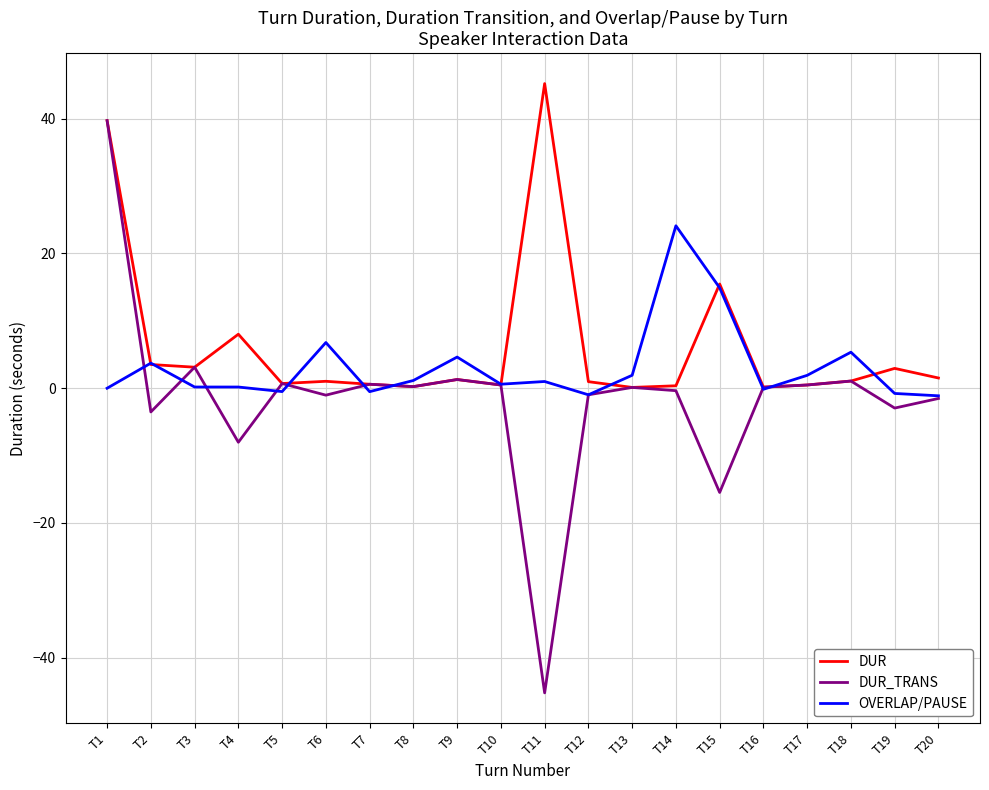

Does the chart display data point markers on the line(s)?

No